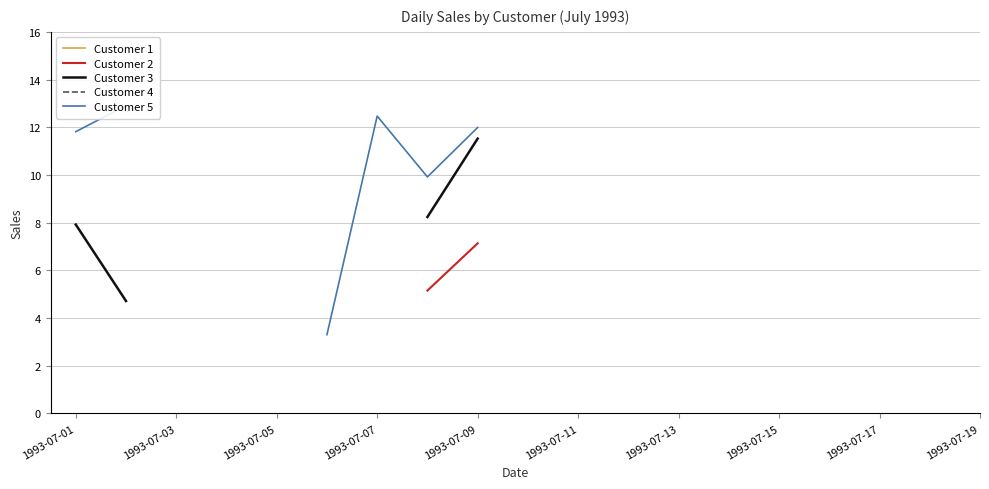

Is the value of Customer 4 at 15 greater than the value of Customer 1 at 1993-07-01?

No